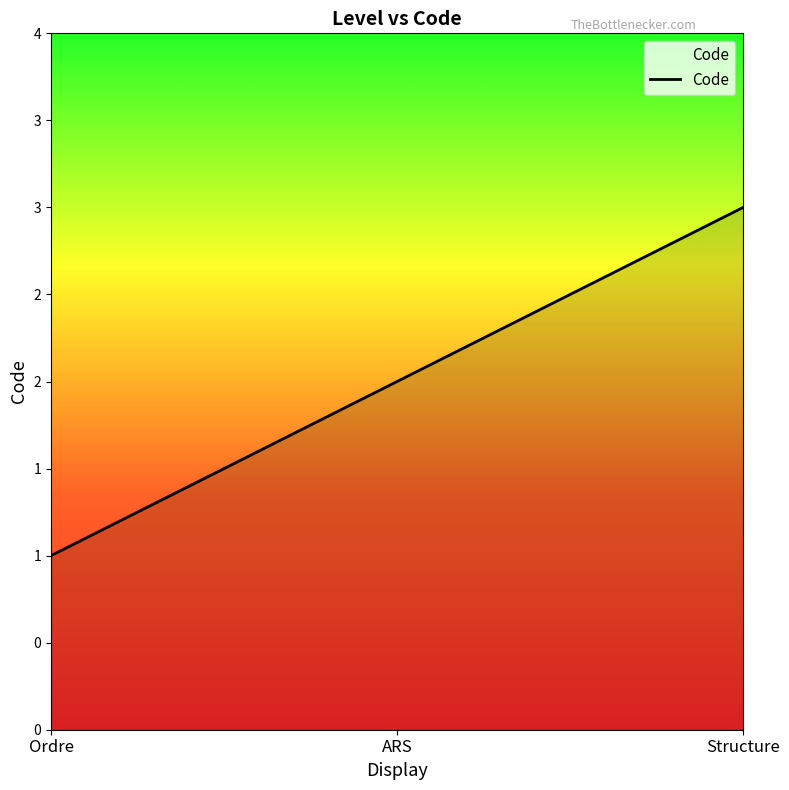

Is this an area chart (filled region under the line)?

Yes